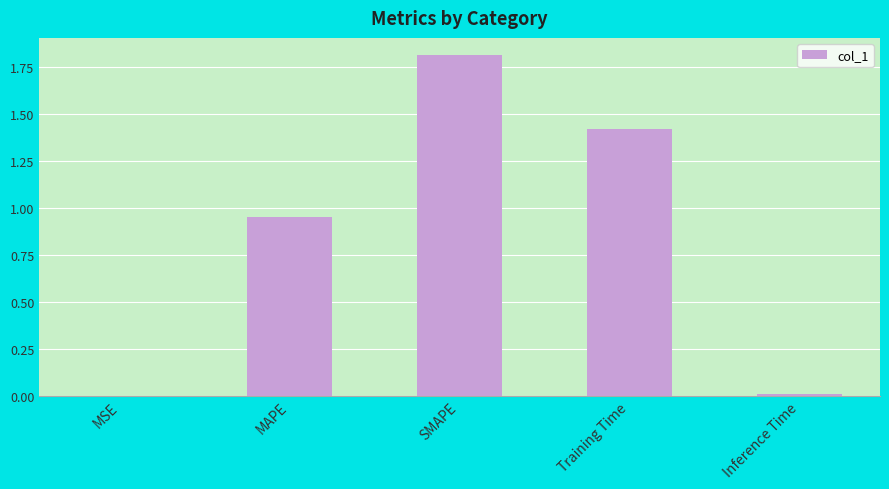

What is the change in value from MSE to MAPE?

+1.0